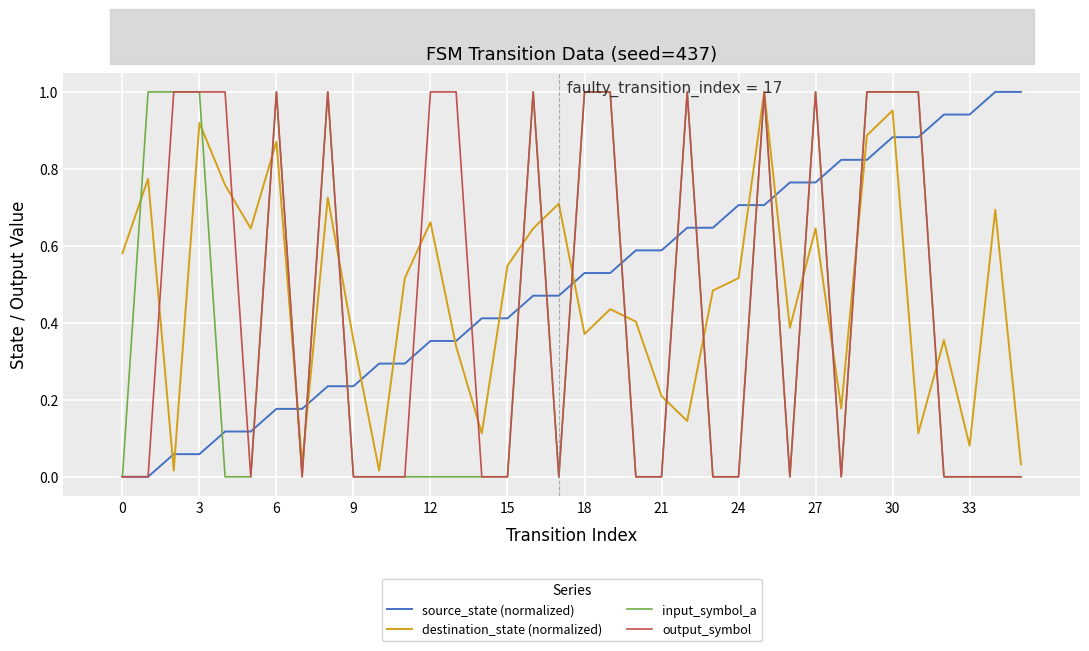

The output_symbol series shows -0.4 at 24. True or false?

False